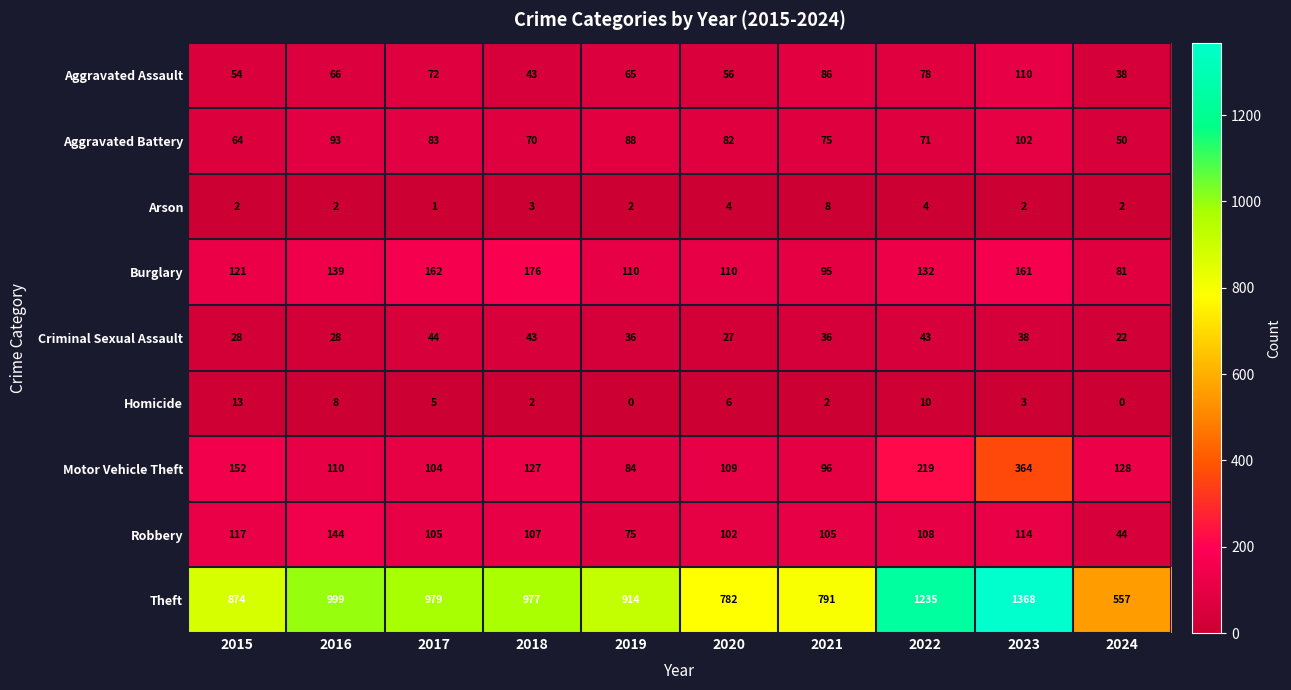

At which label does Arson reach its peak?

2021